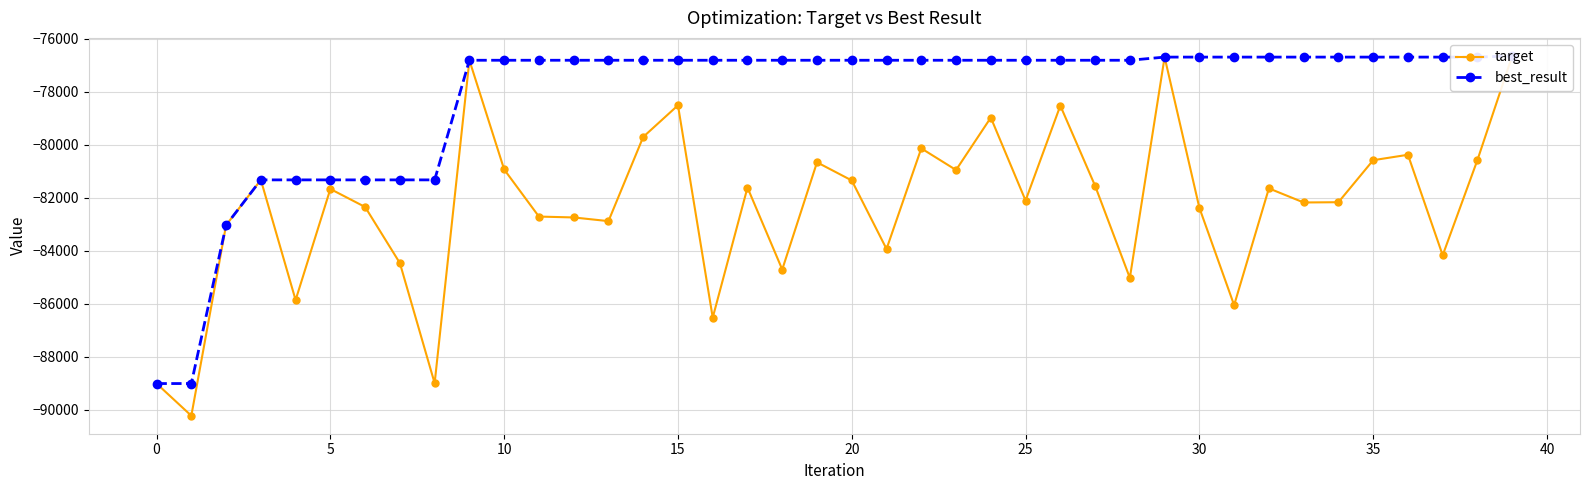

How many lines are shown in the chart?

2